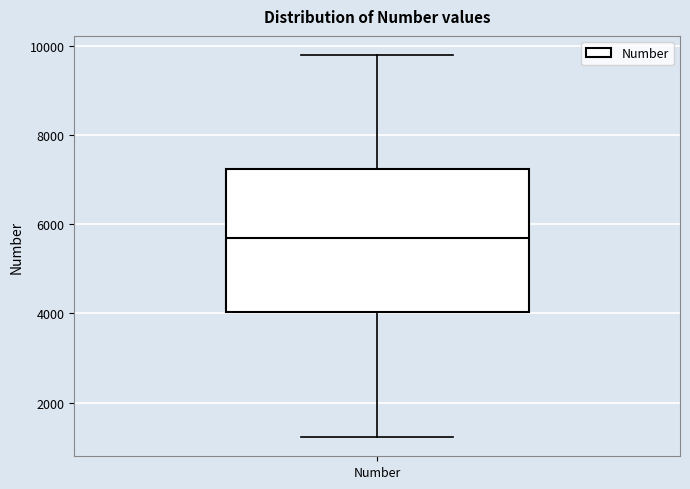

Read this box plot against the y-axis: the position of the median line, the range covered by the box, and the ends of both whiskers. The values are not printed on the chart, so give them approximately, as read against the axis.

median 5600, box 4000 to 7200, whiskers 1200 to 9800